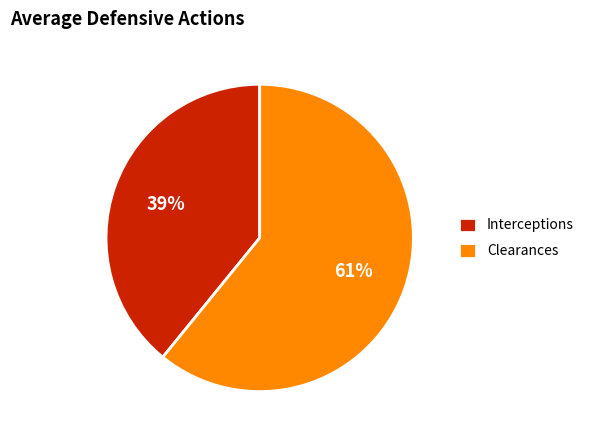

What percentage is the Interceptions slice, to the nearest percent?

39%